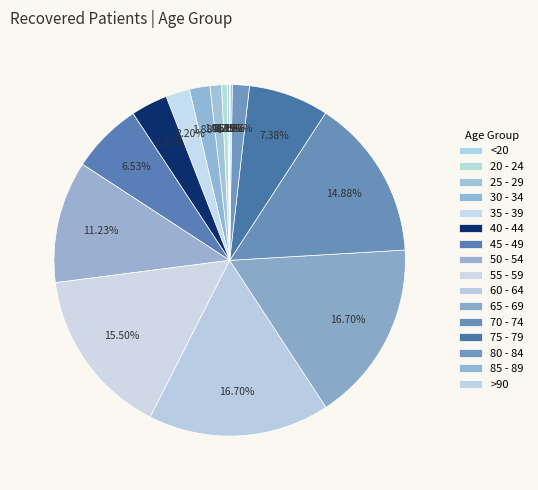

Count the number of slices in the pie.

16